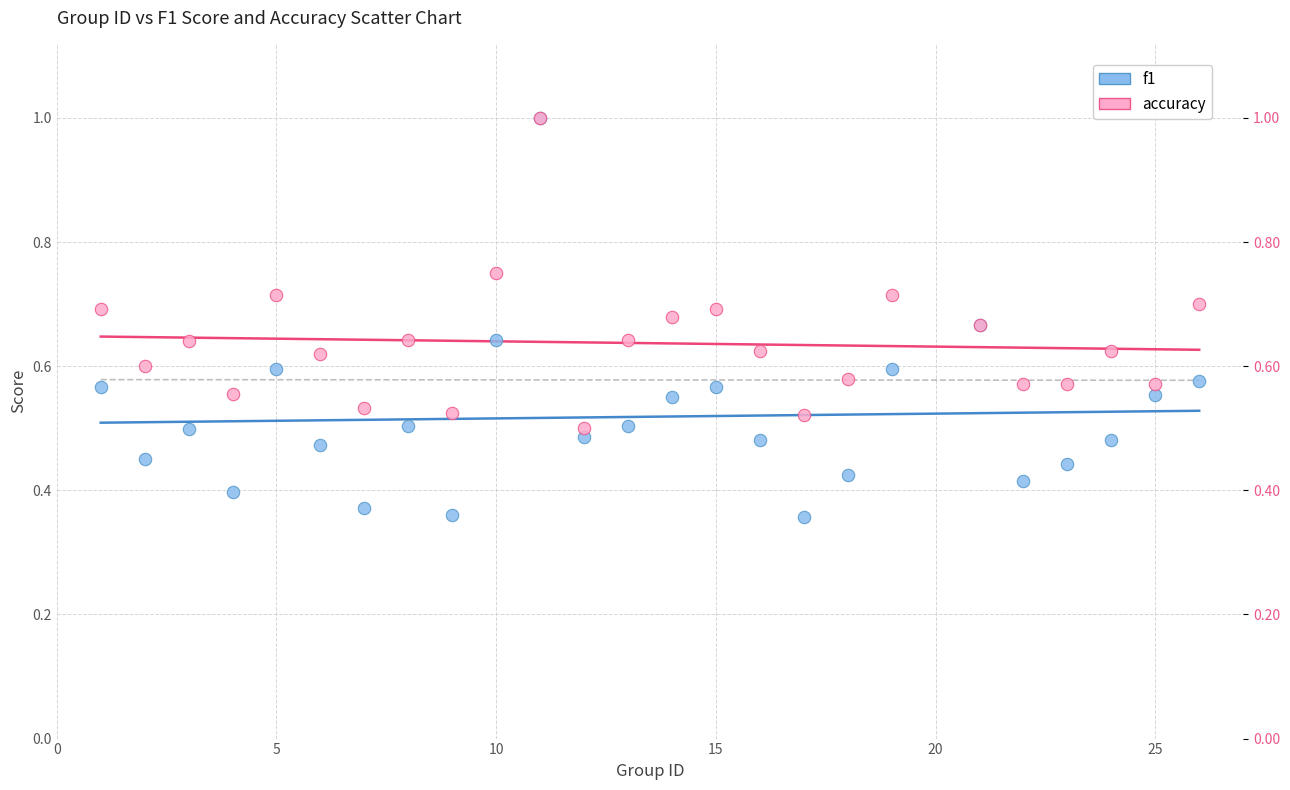

Which series has the largest Y range (max minus min)?

f1